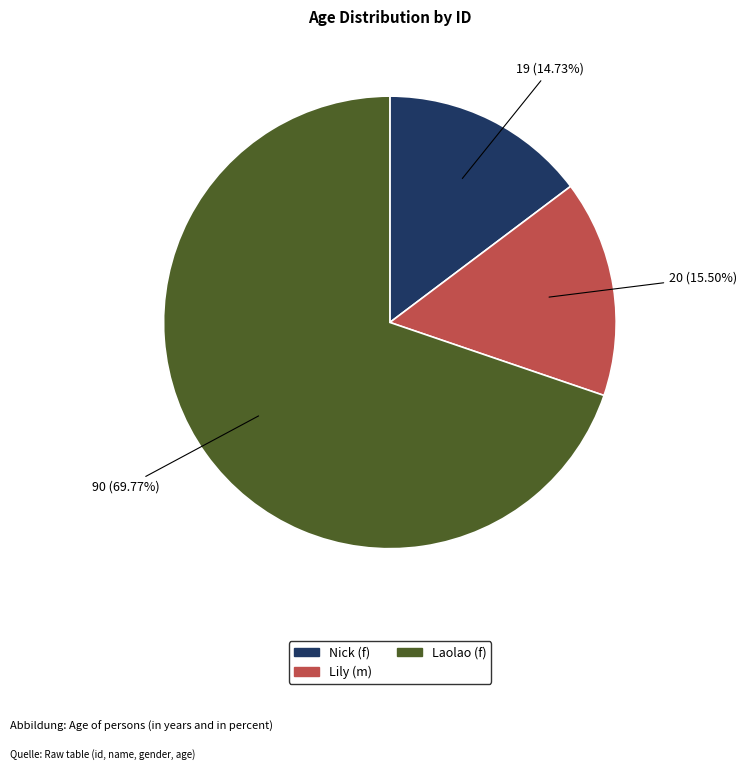

Between Lily (m) and Laolao (f), which is larger?

Laolao (f)